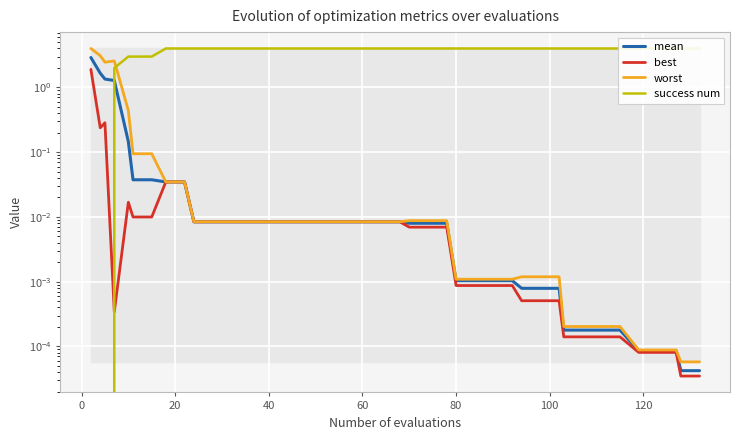

Which series has the widest spread of values?

success num